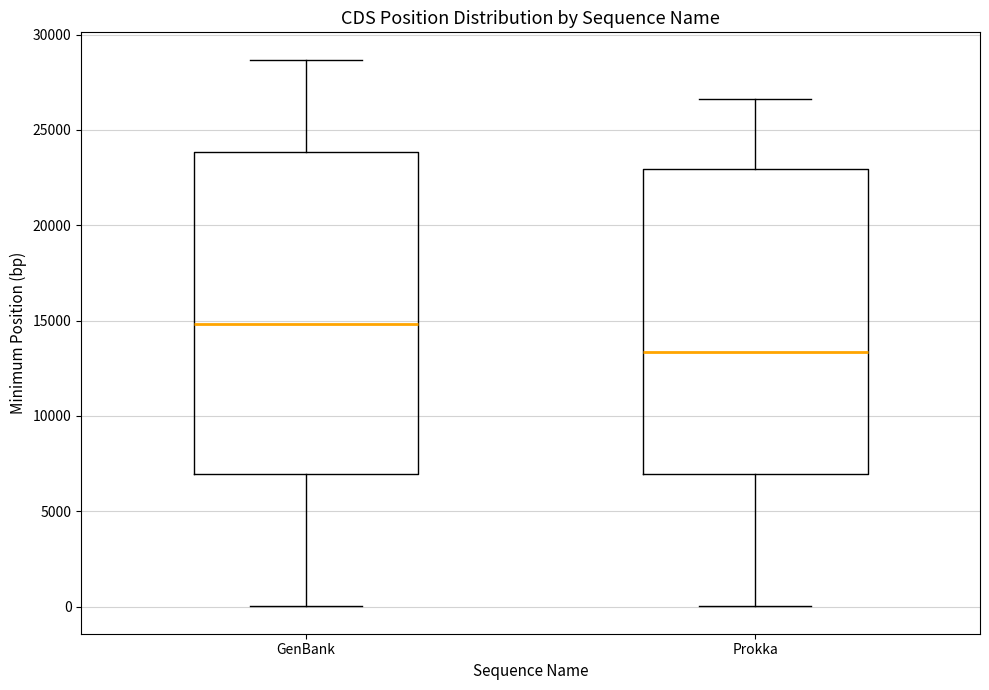

Reading left to right, transcribe this box plot: for each box, give where its median line is, the range the box spans, and where its two whiskers end, as read against the y-axis. The values are not printed on the chart, so give them approximately, as read against the axis.

GenBank: median 15000, box 7000 to 24000, whiskers 0 to 28500
Prokka: median 13500, box 7000 to 23000, whiskers 0 to 26500